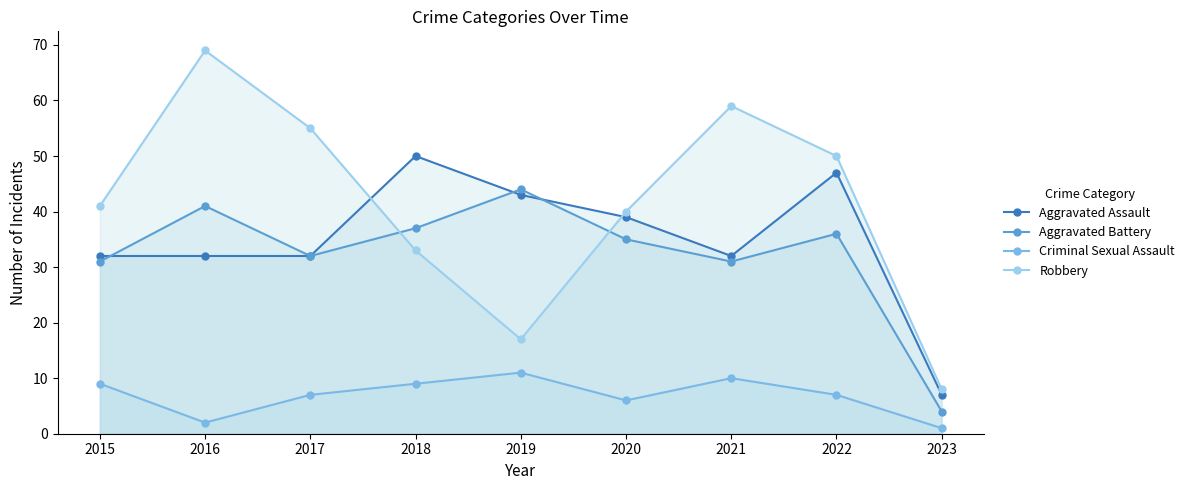

What is the average value of the Aggravated Battery series?

32